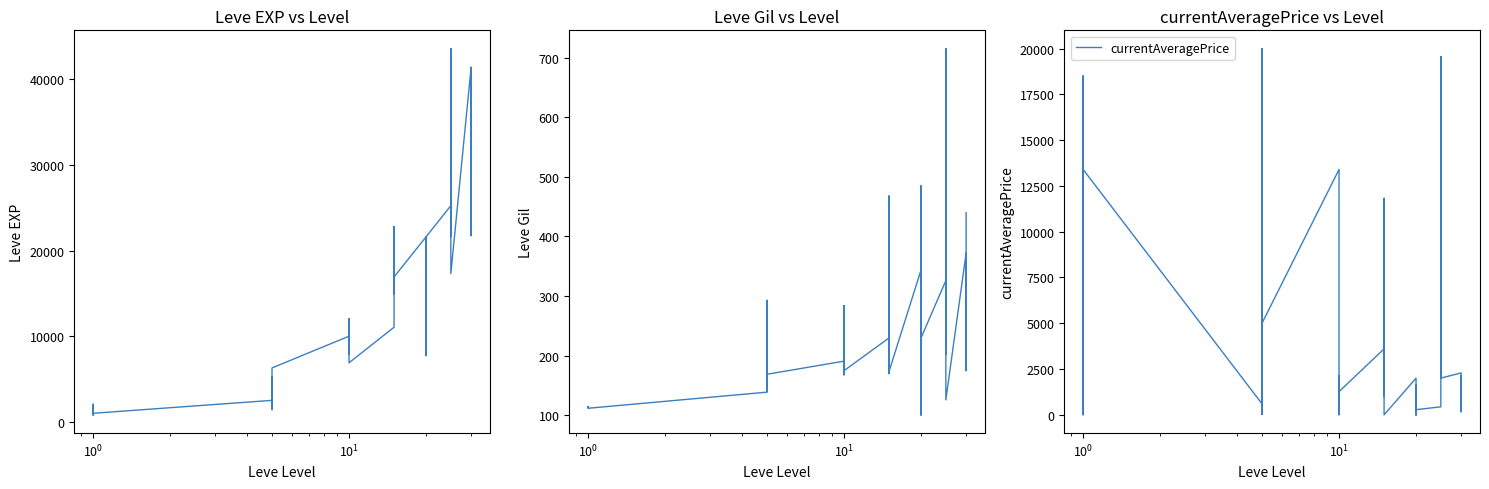

What is the greatest value displayed?

43600